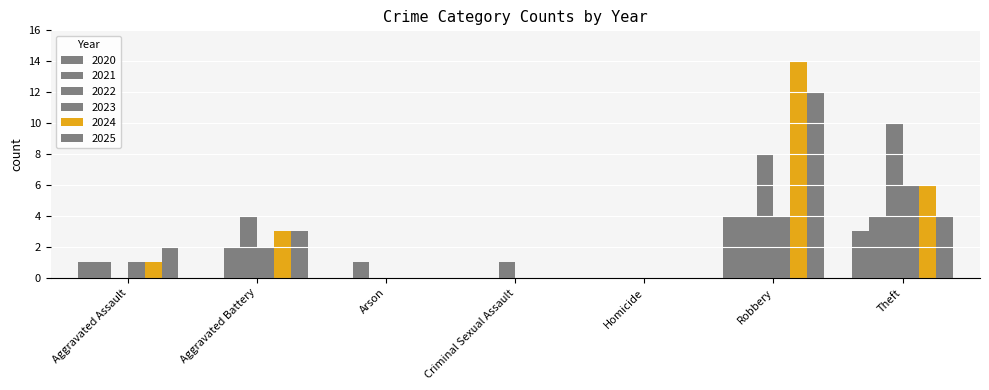

Is the value of 2021 at Homicide greater than the value of 2020 at Theft?

No